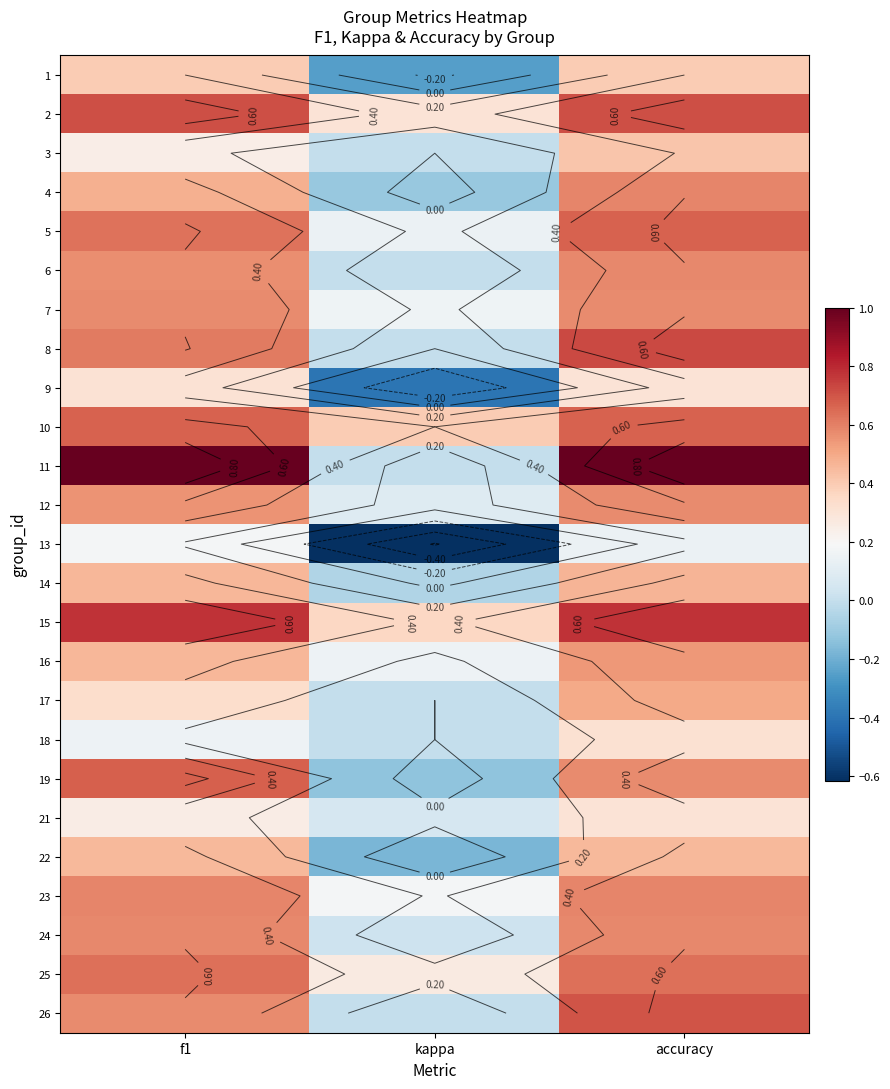

What is the approximate value of 1 at f1?

0.4